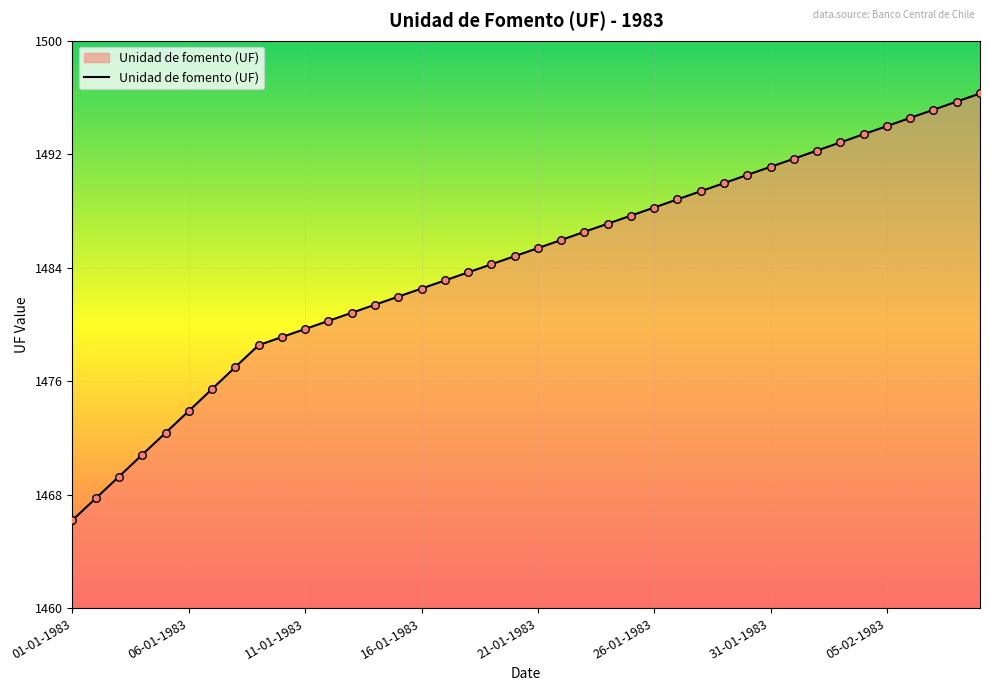

What is the difference between the maximum and minimum values?

30.1